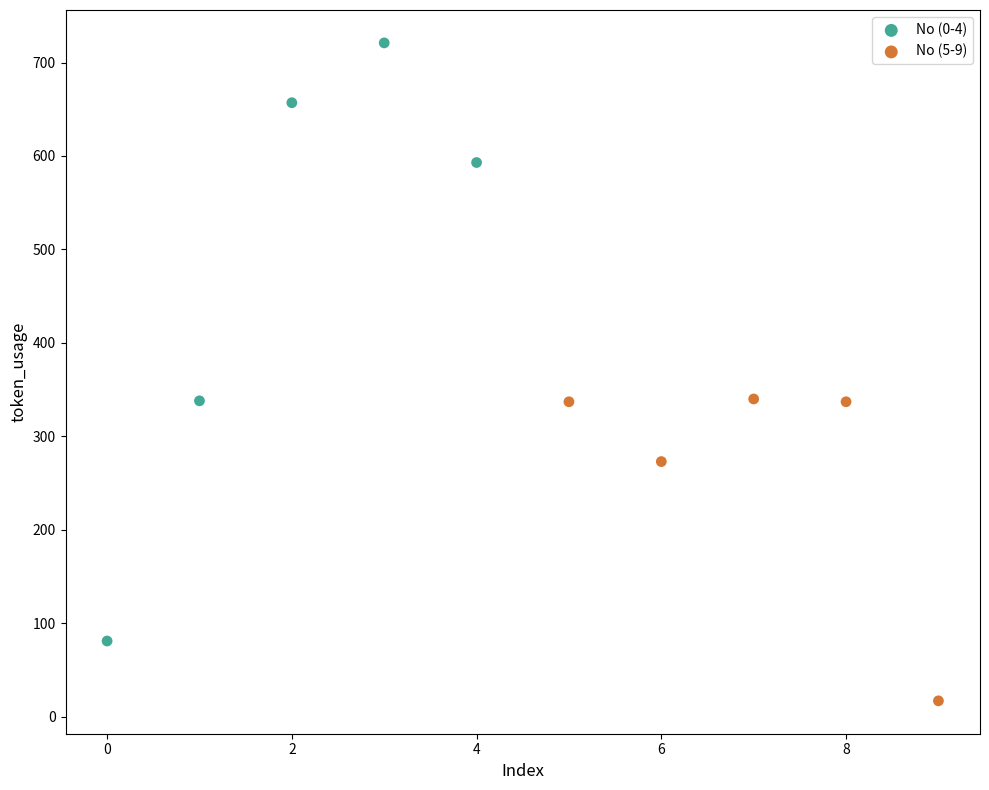

Which series contains the lowest Y value?

No (5-9)